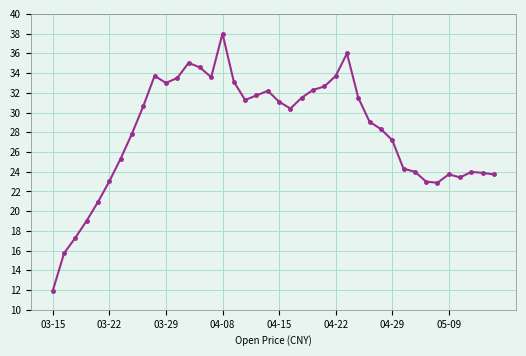

What is the value of the 20th point from the left?

32.2